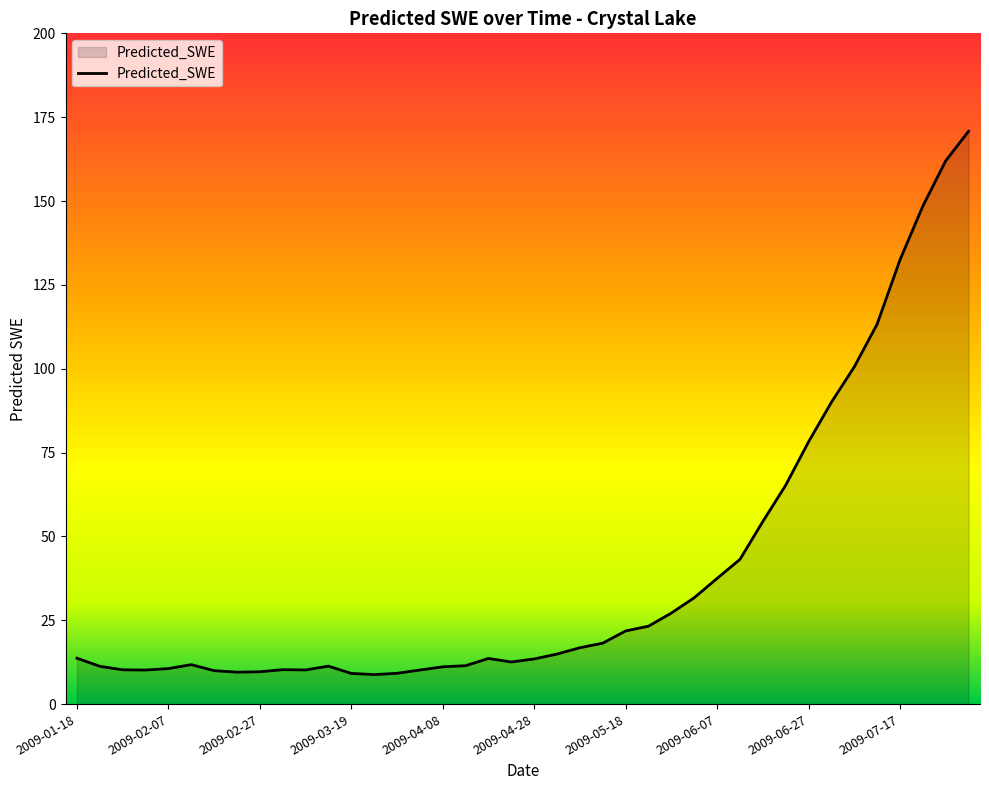

What is the difference between the maximum and minimum values?

162.0